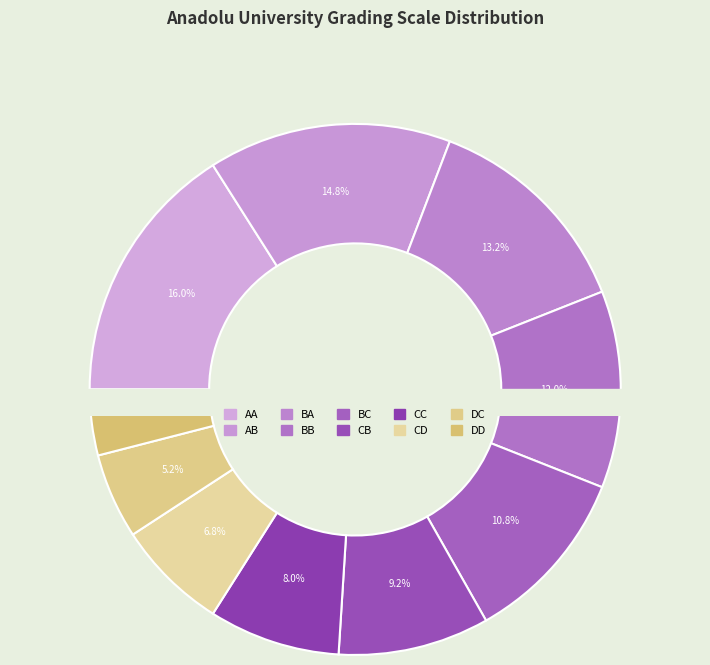

Which has a higher value, DC or CC?

CC